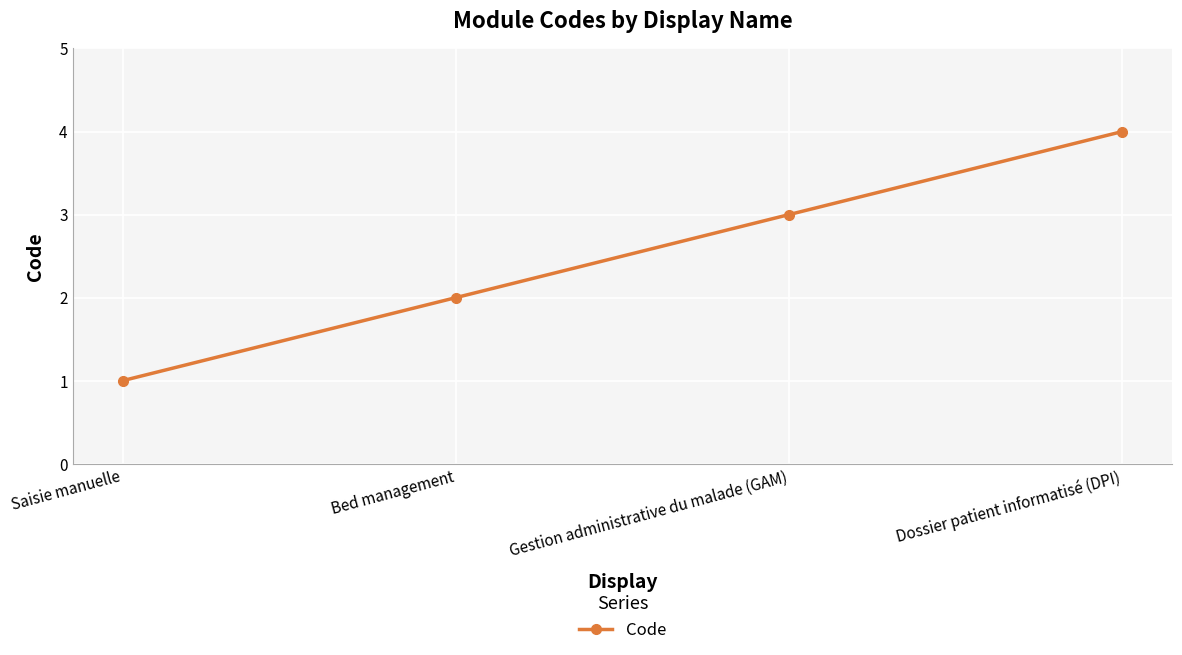

At which label is the value closest to 2?

Bed management